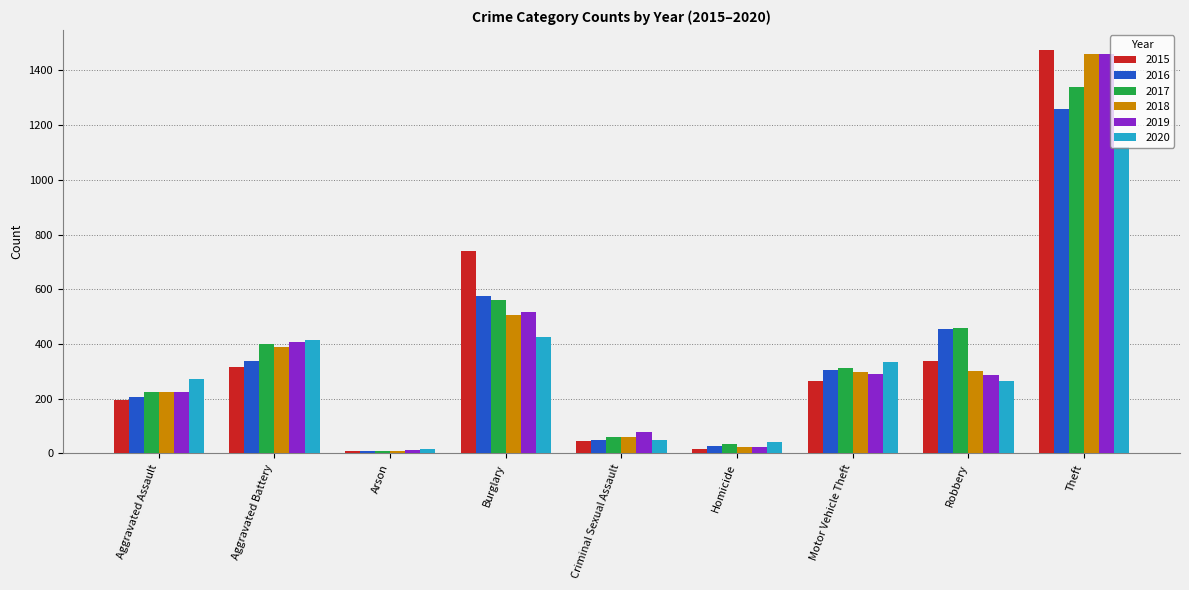

At how many categories does at least one series exceed 1371?

1